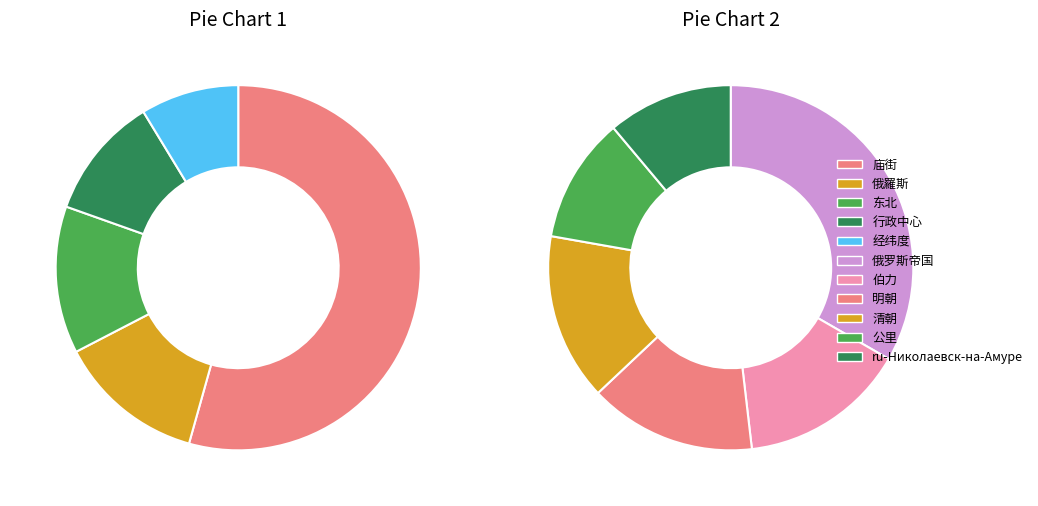

How much of the chart is everything except 行政中心?

93.2%